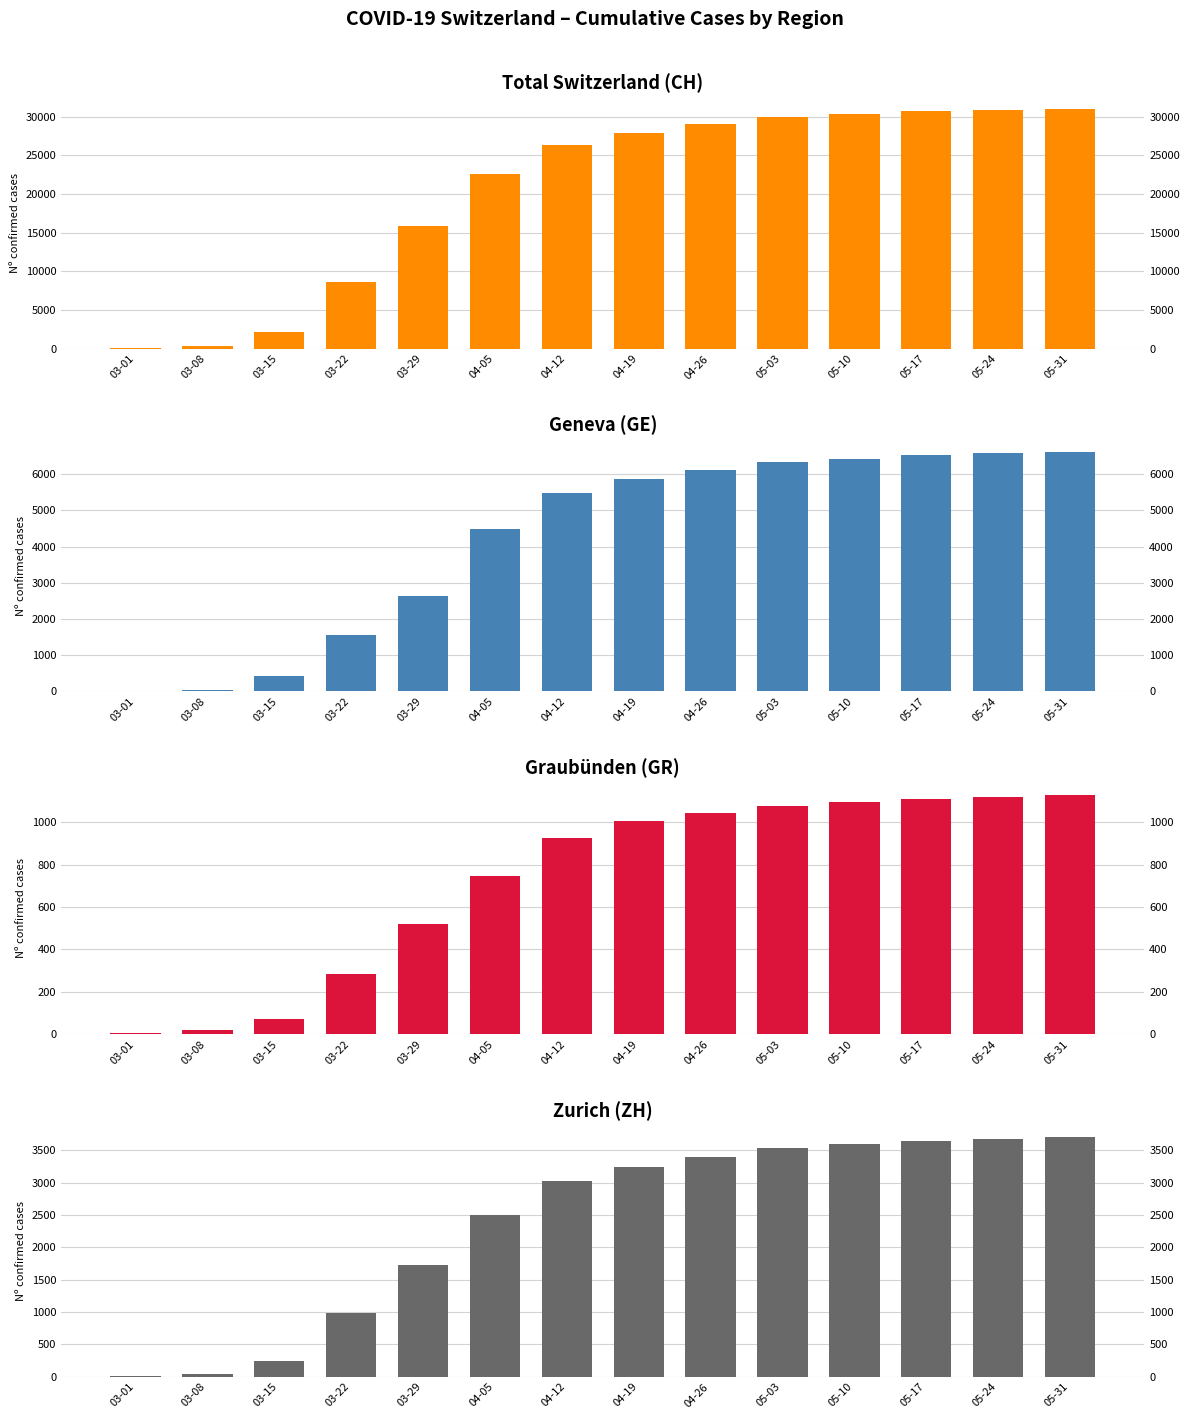

What position from the right is 03-29?

10